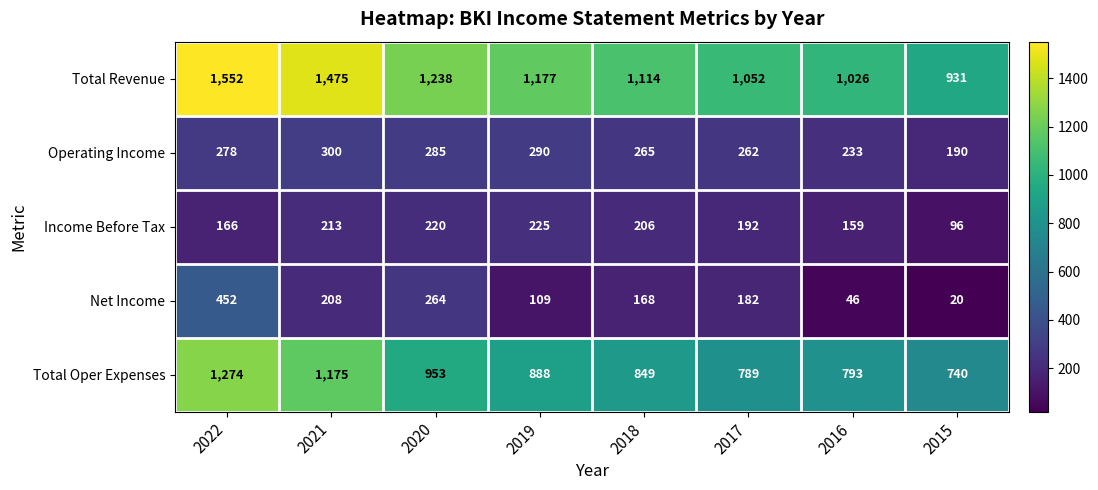

At which label is Operating Income closest to 245?

2016